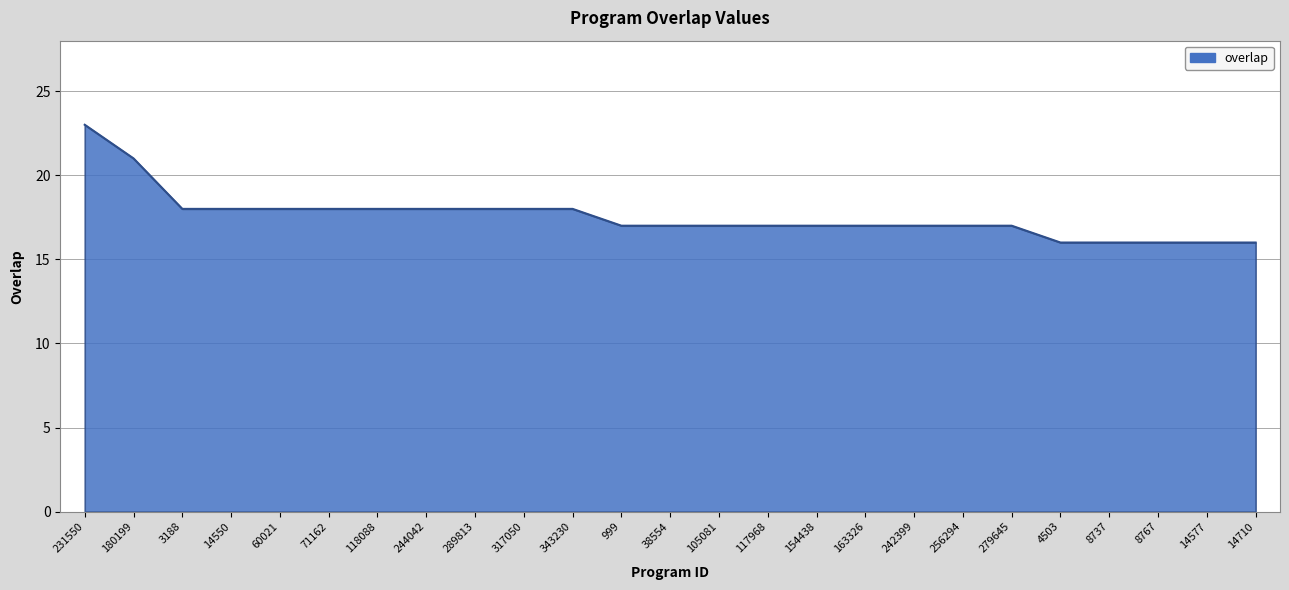

The chart shows a value of 18 at 343230. True or false?

True